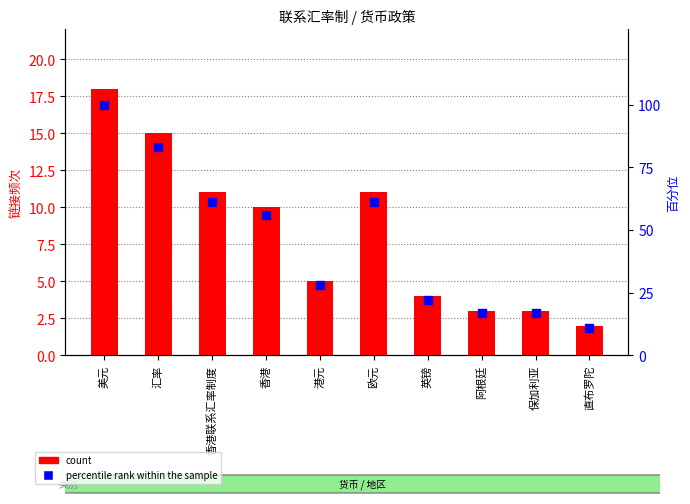

What are all the series names shown in the legend?

count, percentile rank within the sample